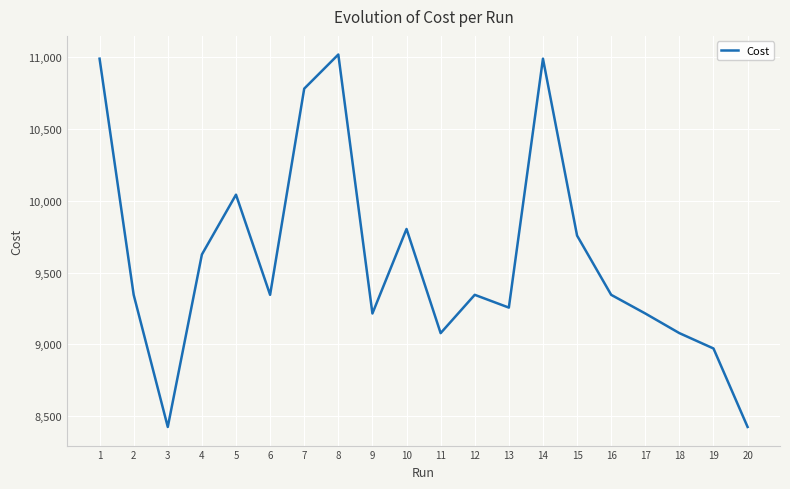

At which label does the data first exceed 9344?

1